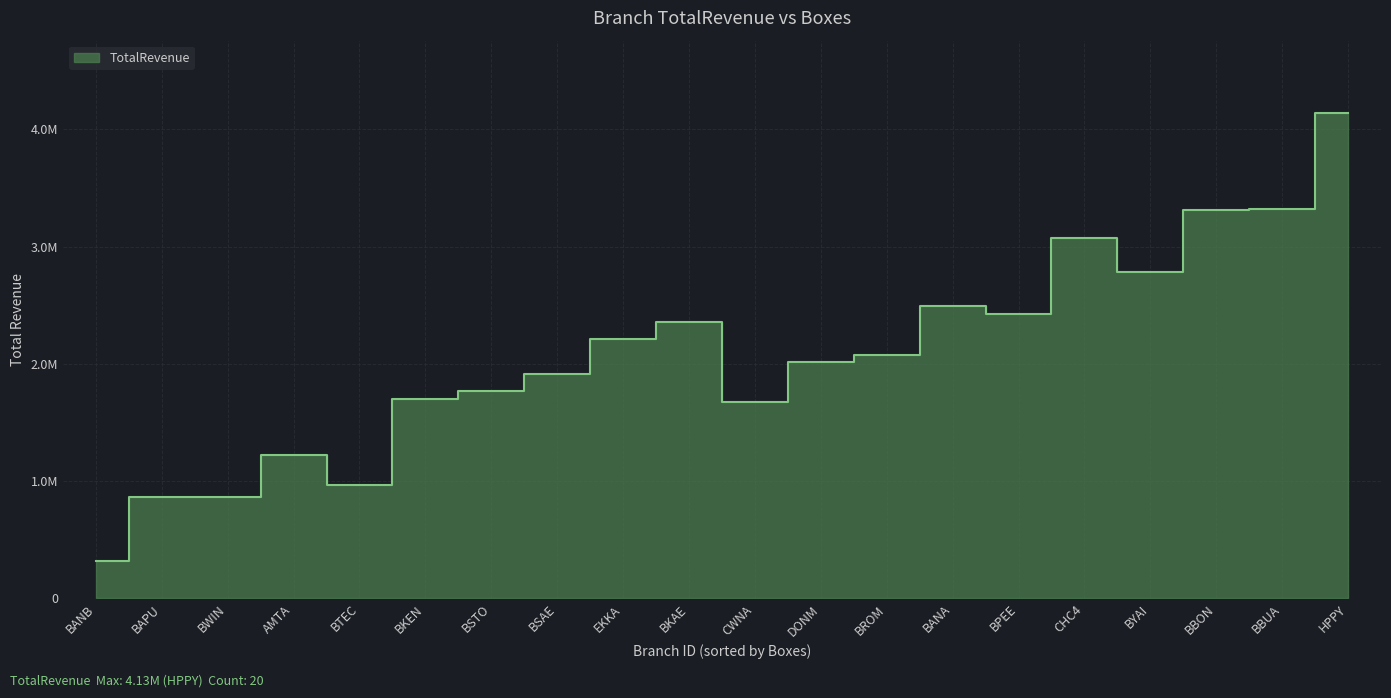

List the labels in order of value, largest first.

HPPY, BBUA, BBON, CHC4, BYAI, BANA, BPEE, BKAE, EKKA, BROM, DONM, BSAE, BSTO, BKEN, CWNA, AMTA, BTEC, BWIN, BAPU, BANB